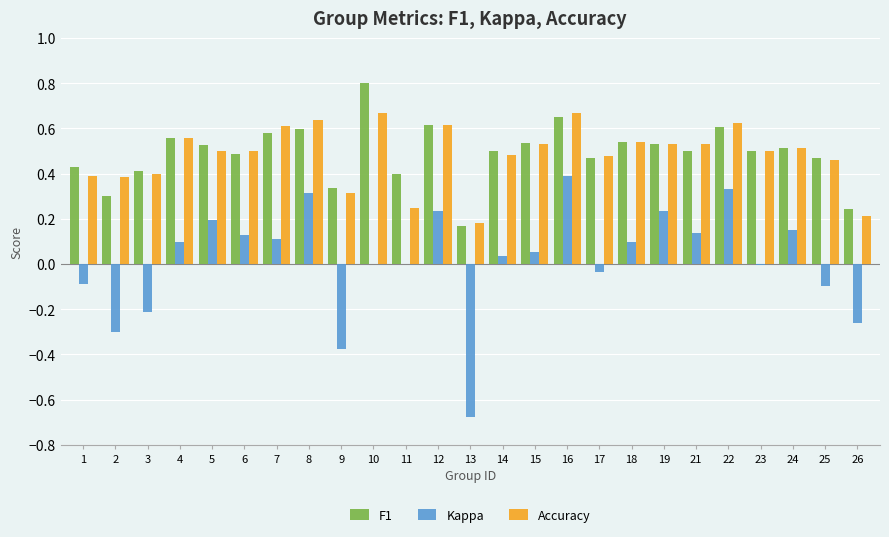

Which category has the highest value in the F1 series?

10